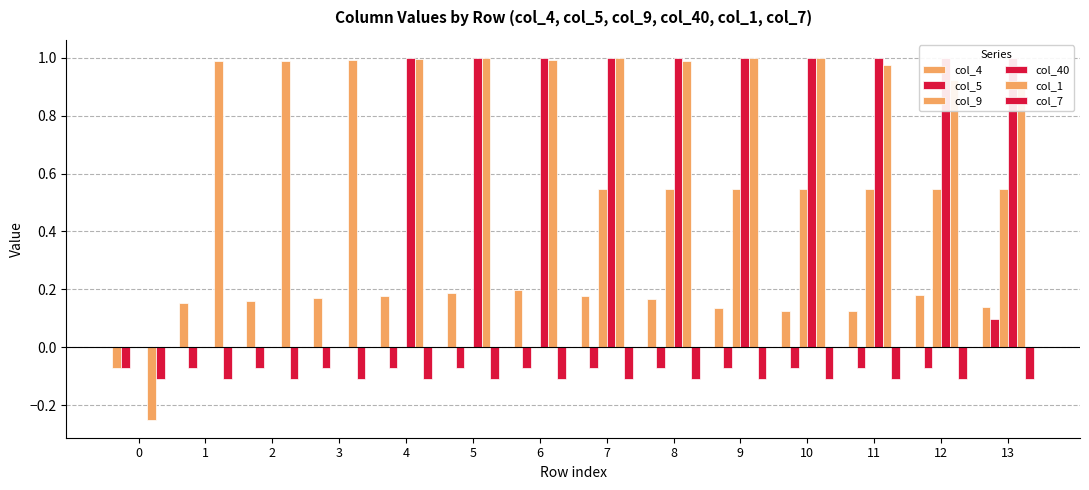

How many values in the col_5 series are below 0?

13